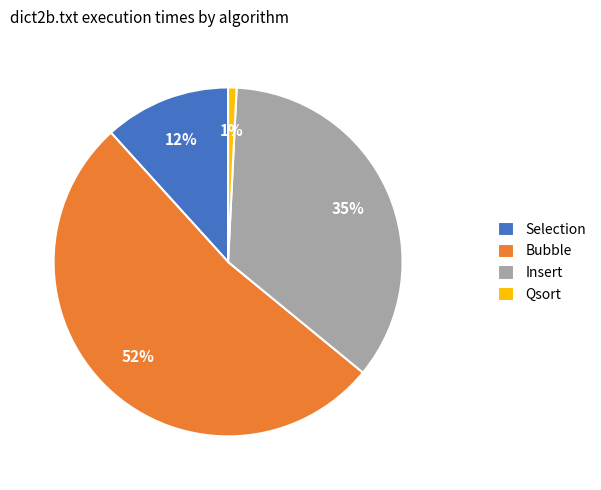

Which category has the biggest portion of the pie?

Bubble